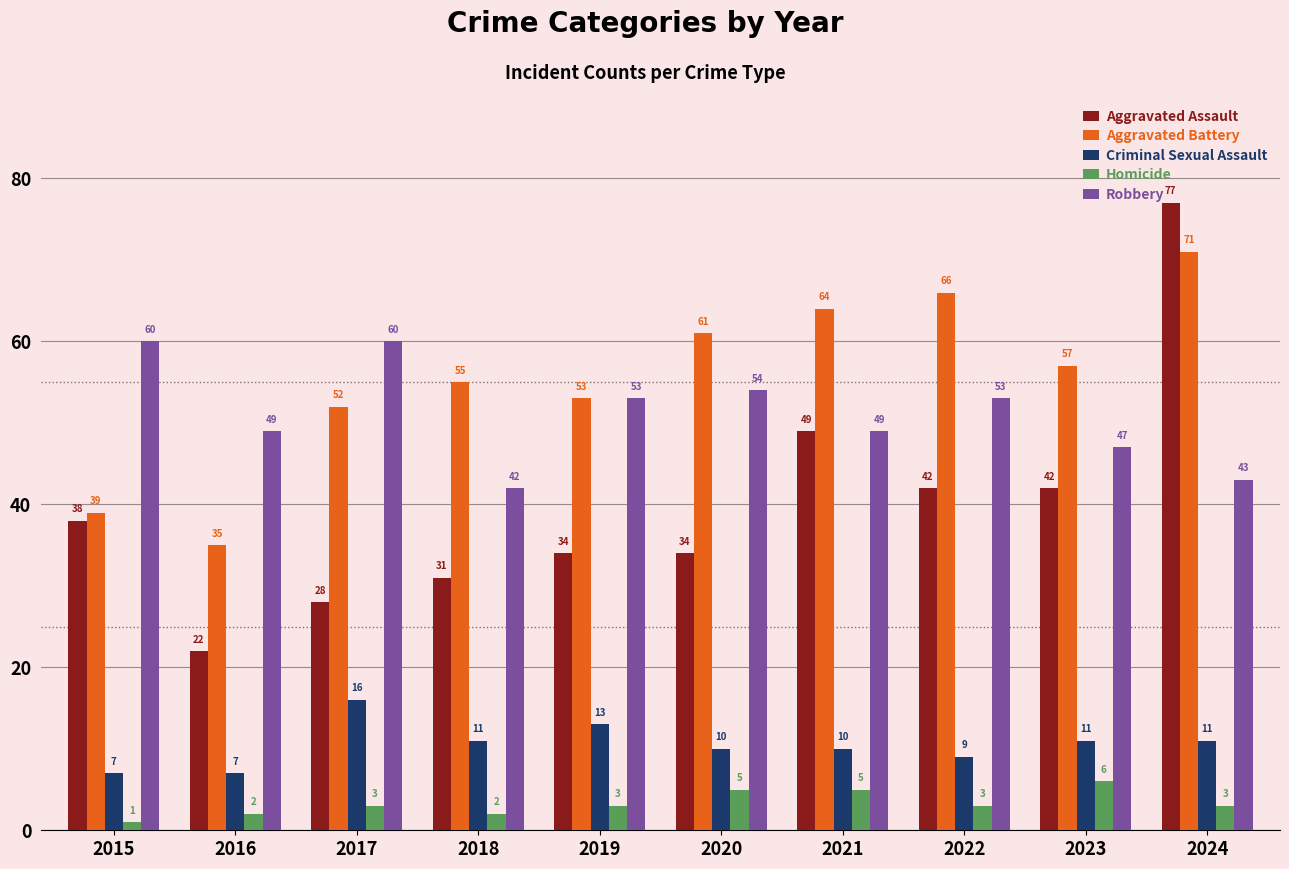

Where does the Aggravated Battery series first go above 57?

2020